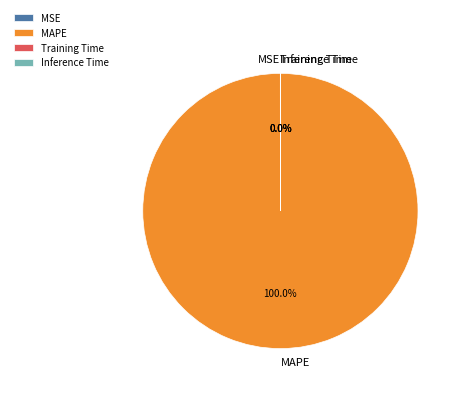

What is the largest slice in the pie chart?

MAPE